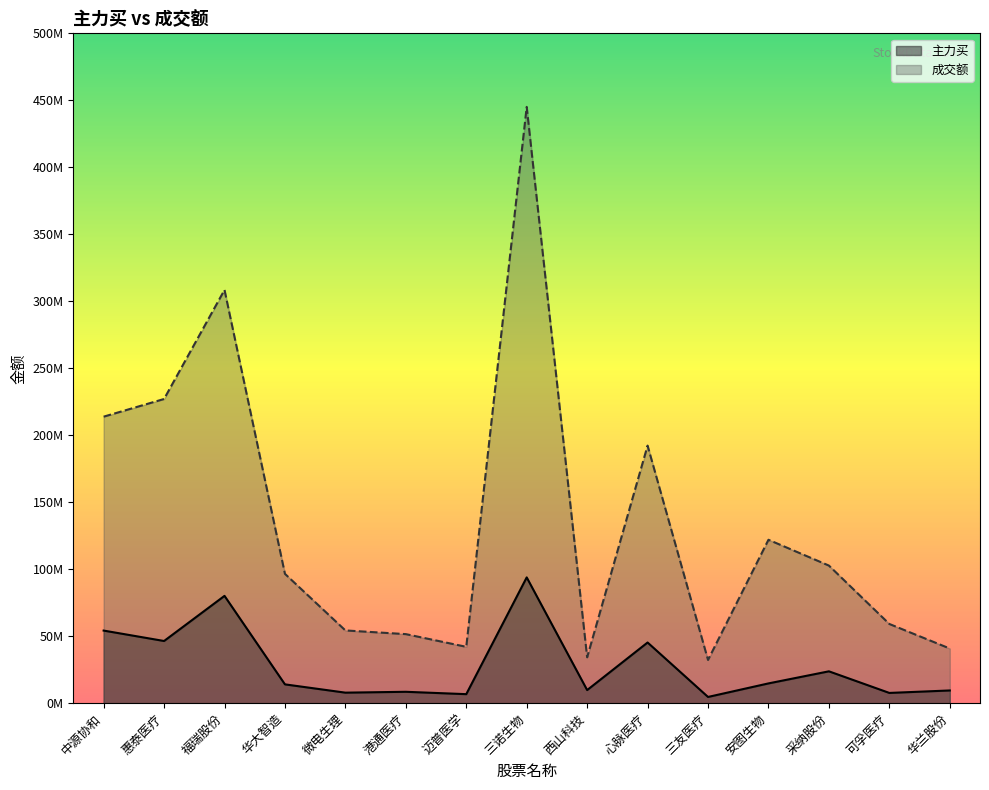

Reading right to left, list all the values displayed in this chart.

主力买: 9489999	7647508	23776252	14756327	4642459	45287110	9776629	93881870	6730955	8495657	7854580	14041998	80099320	46411953	54195127
成交额: 40790804	59120602	102708470	121975739	32263592	192256791	34226491	445095130	42066175	51540137	54296913	96543067	308462741	227055733	213858921